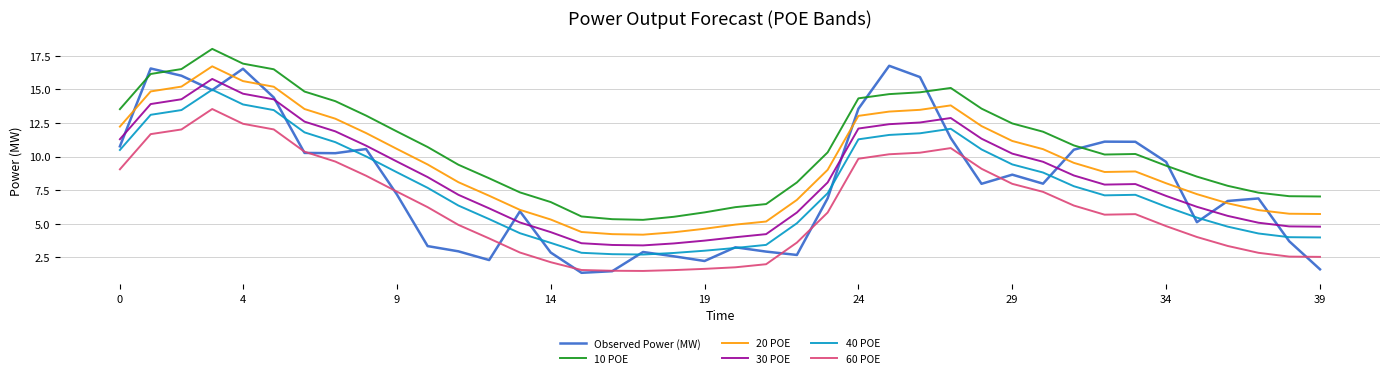

What is the greatest value displayed?

18.0